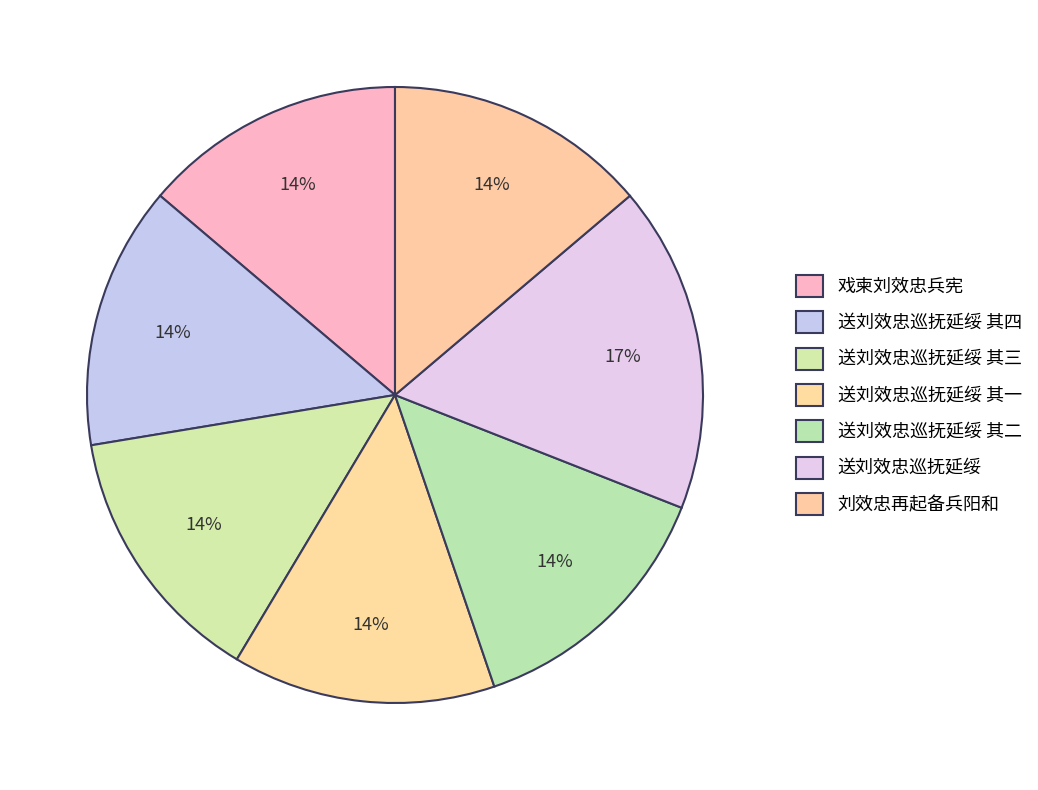

Does any single category account for the majority?

No